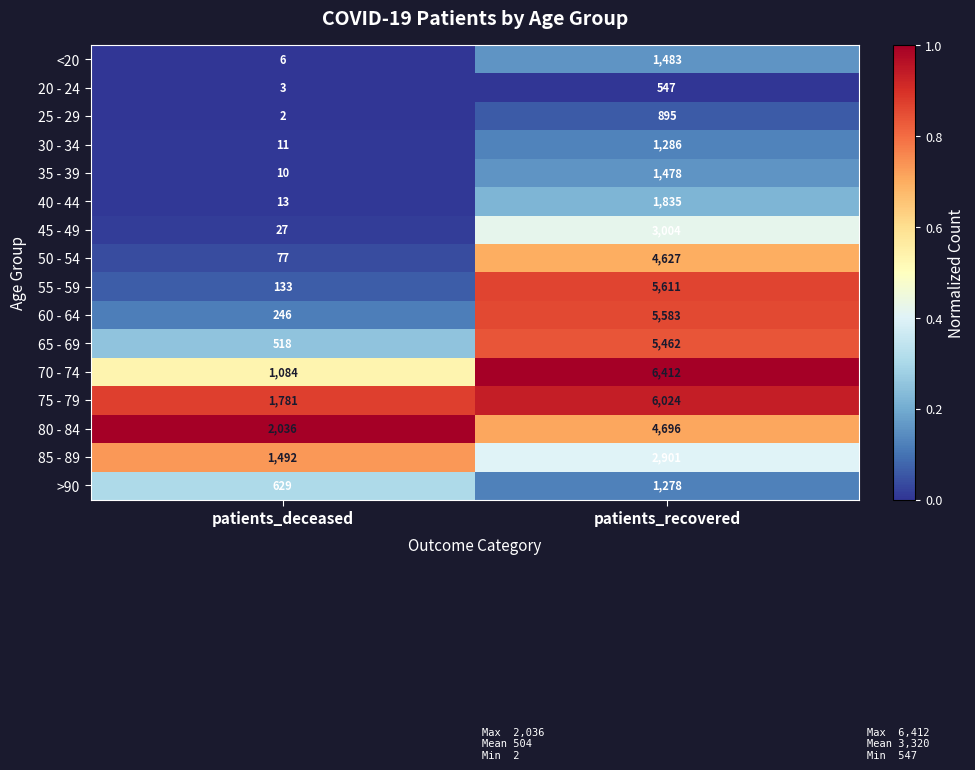

What is the spread (max minus min) of values at patients_deceased?

2034